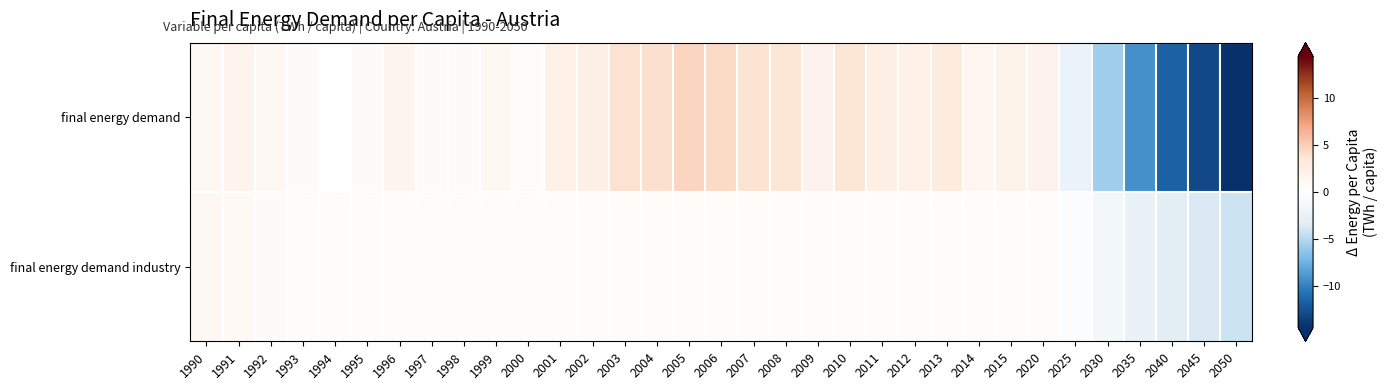

Which series has the largest total across all categories?

final energy demand